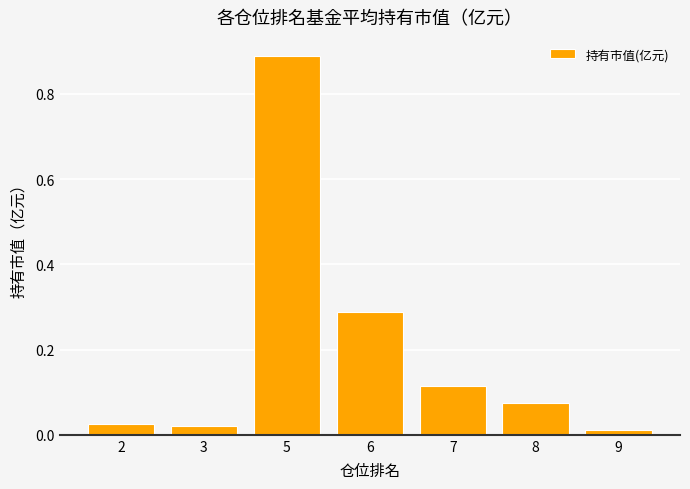

What is the sum of all values?

1.4